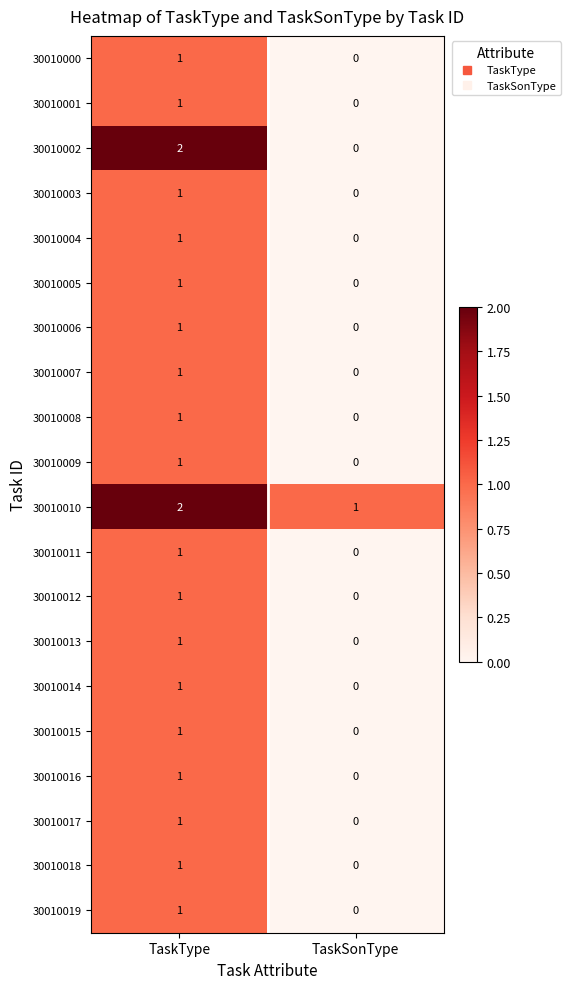

At which category is the sum across all series the highest?

TaskType